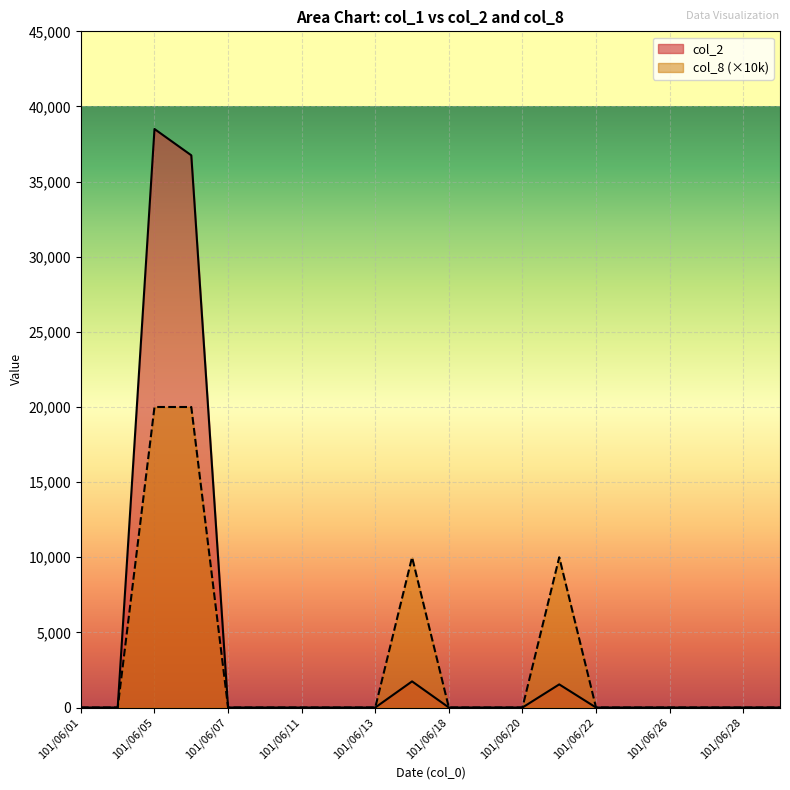

List the labels in order of col_2 value, largest first.

101/06/05, 101/06/06, 101/06/15, 101/06/21, 101/06/01, 101/06/04, 101/06/07, 101/06/08, 101/06/11, 101/06/12, 101/06/13, 101/06/18, 101/06/19, 101/06/20, 101/06/22, 101/06/25, 101/06/26, 101/06/27, 101/06/28, 101/06/29